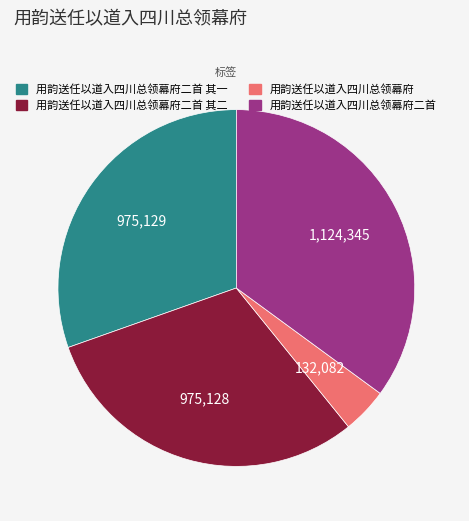

How many slices are in this pie chart?

4